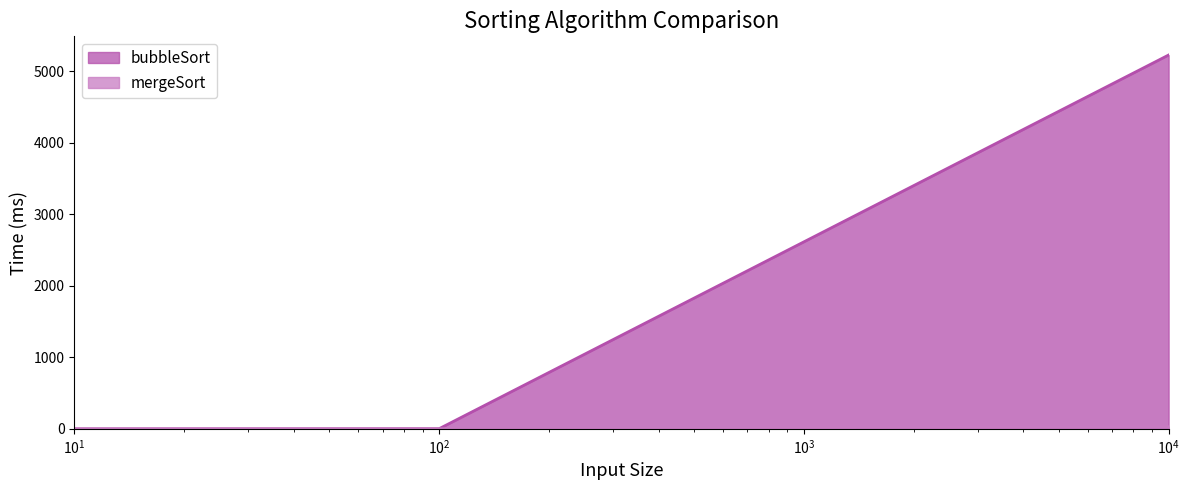

Which series has the largest total across all categories?

bubbleSort